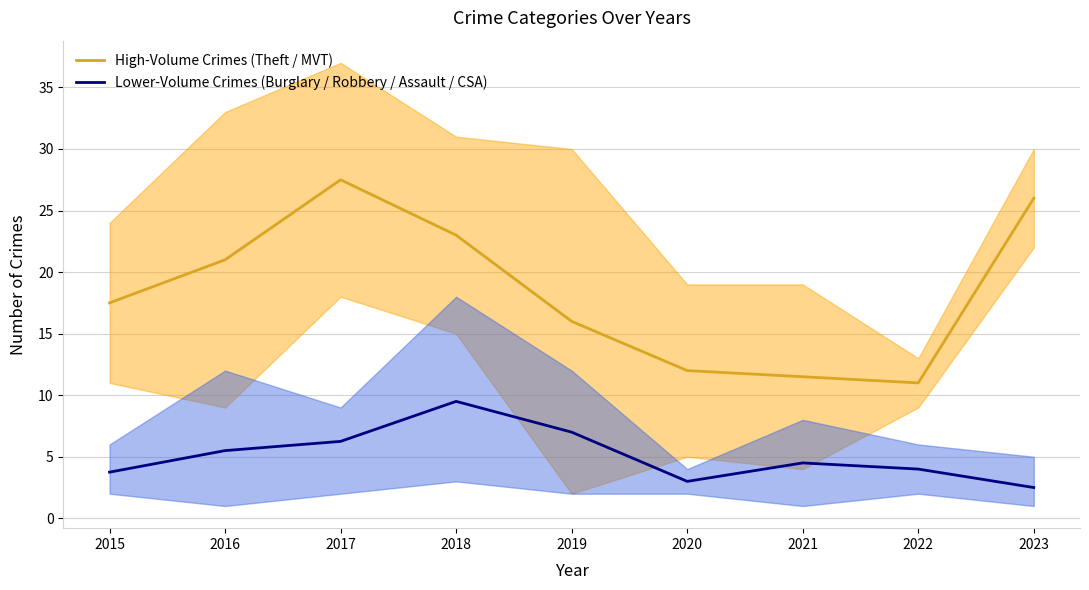

How many data points in Lower-Volume Crimes (Burglary / Robbery / Assault / CSA) are less than 4?

3